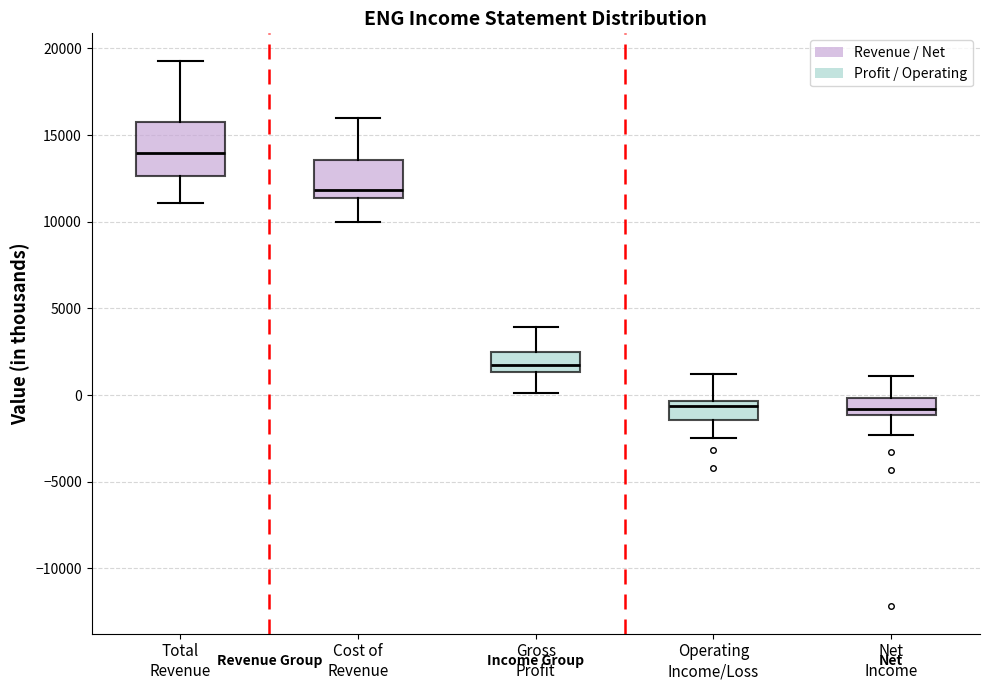

Where is the lower edge of the box for Net Income on the y-axis? The values are not printed on the chart, so give them approximately, as read against the axis.

-1000